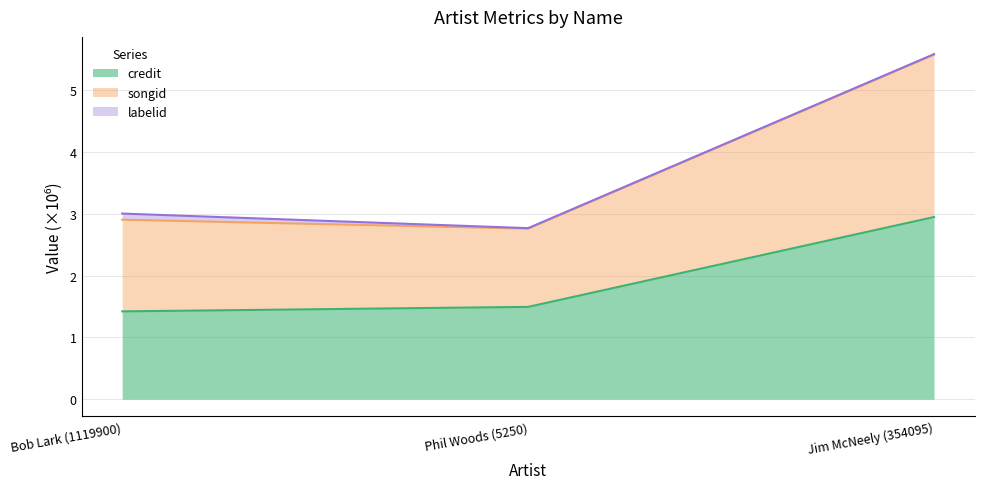

At which category is the sum across all series the highest?

Jim McNeely (354095)